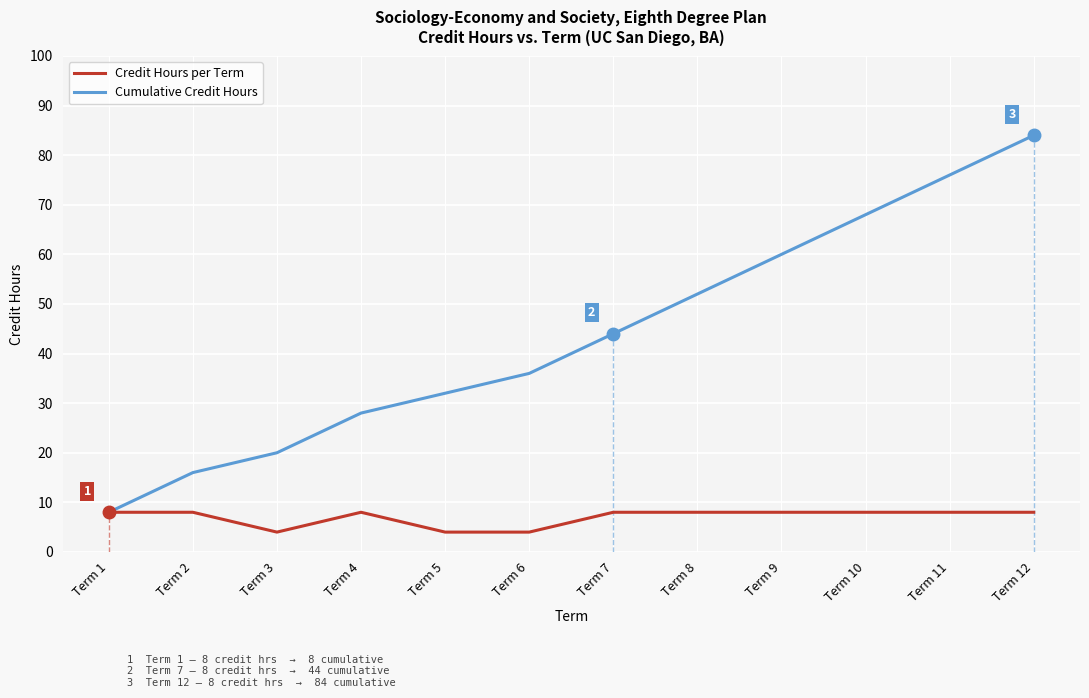

Is it true that Credit Hours per Term equals 4 at Term 12?

False